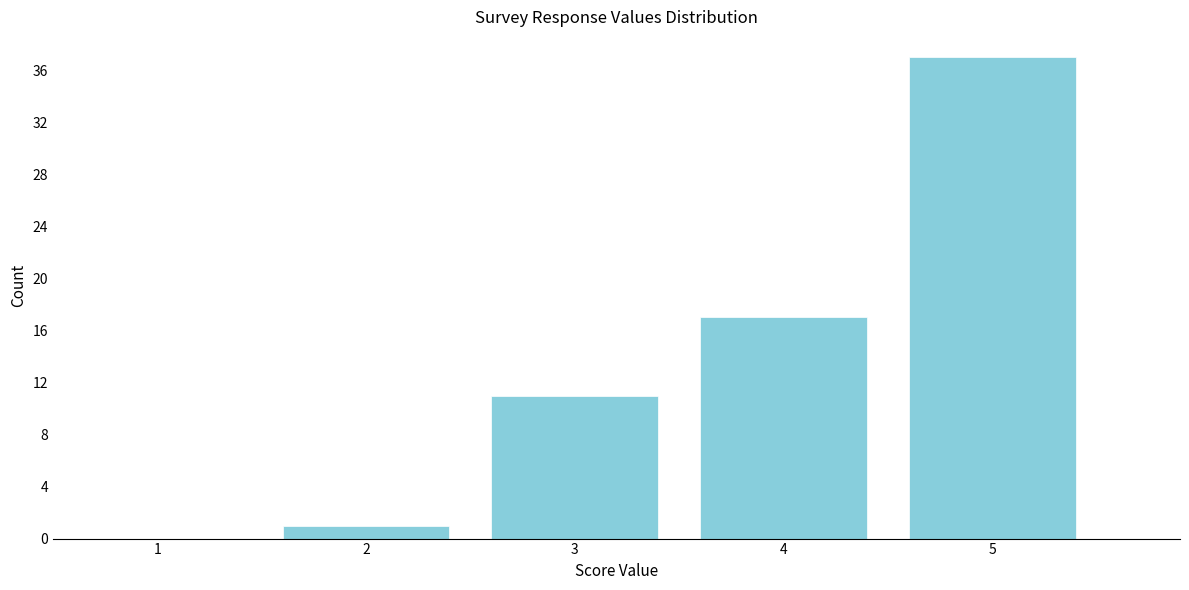

Over which range of the x-axis is the bar tallest?

4.5 to 5.5